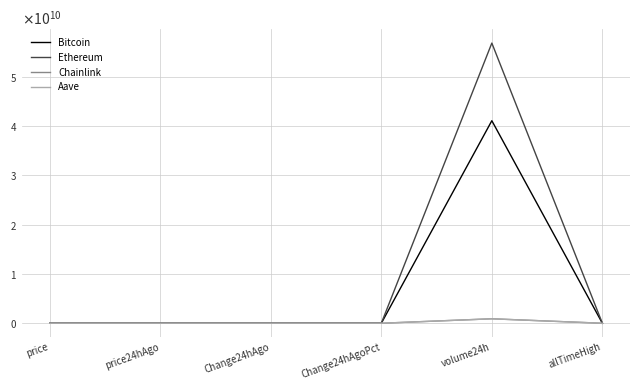

Is it true that Bitcoin equals 118746.0 at price?

True